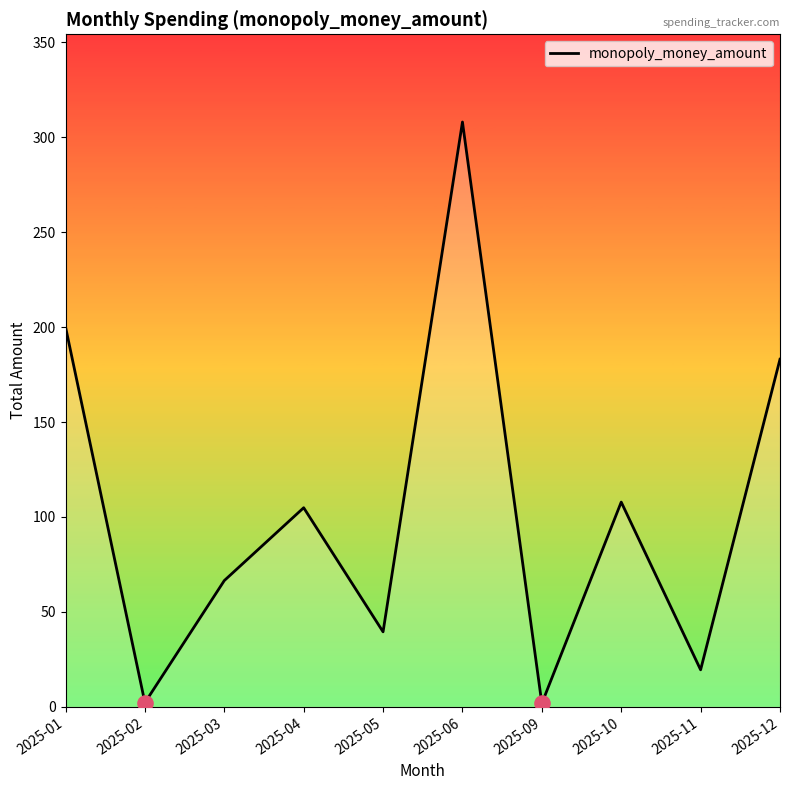

Which has a higher value, 2025-02 or 2025-05?

2025-05